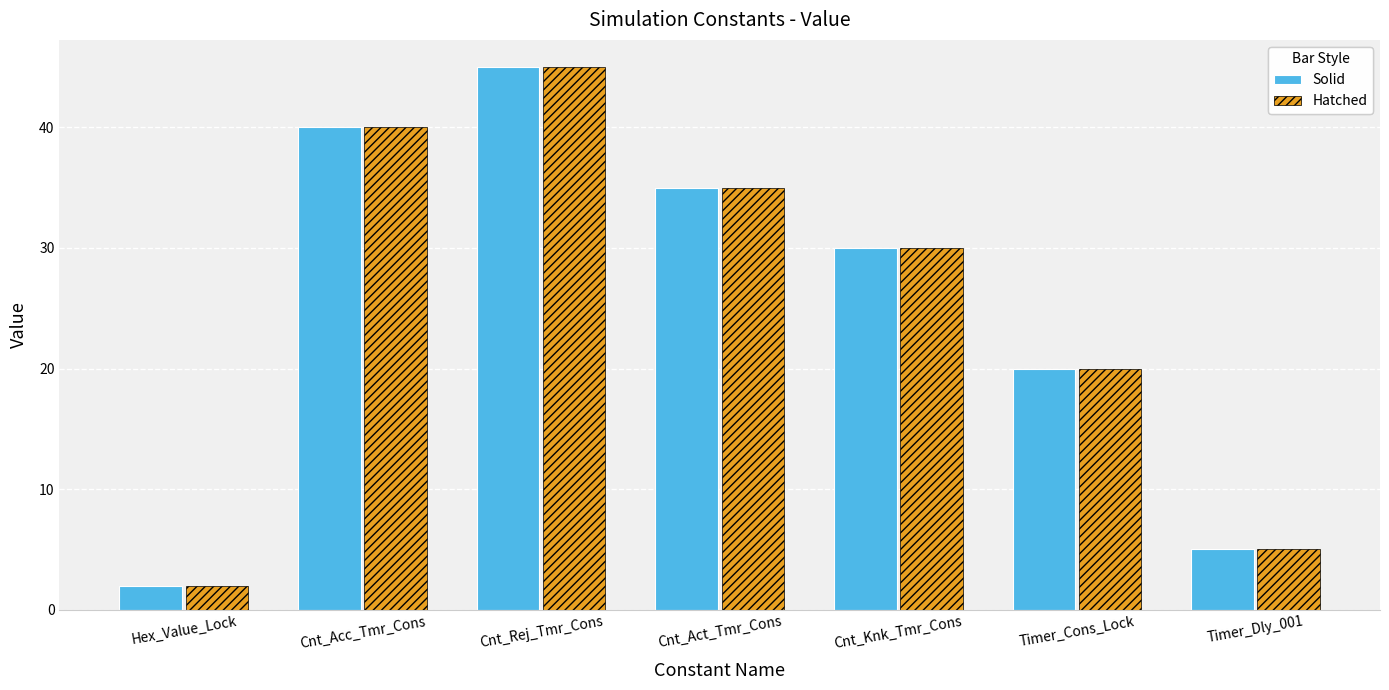

List the labels in order of Solid value, largest first.

Cnt_Rej_Tmr_Cons, Cnt_Acc_Tmr_Cons, Cnt_Act_Tmr_Cons, Cnt_Knk_Tmr_Cons, Timer_Cons_Lock, Timer_Dly_001, Hex_Value_Lock